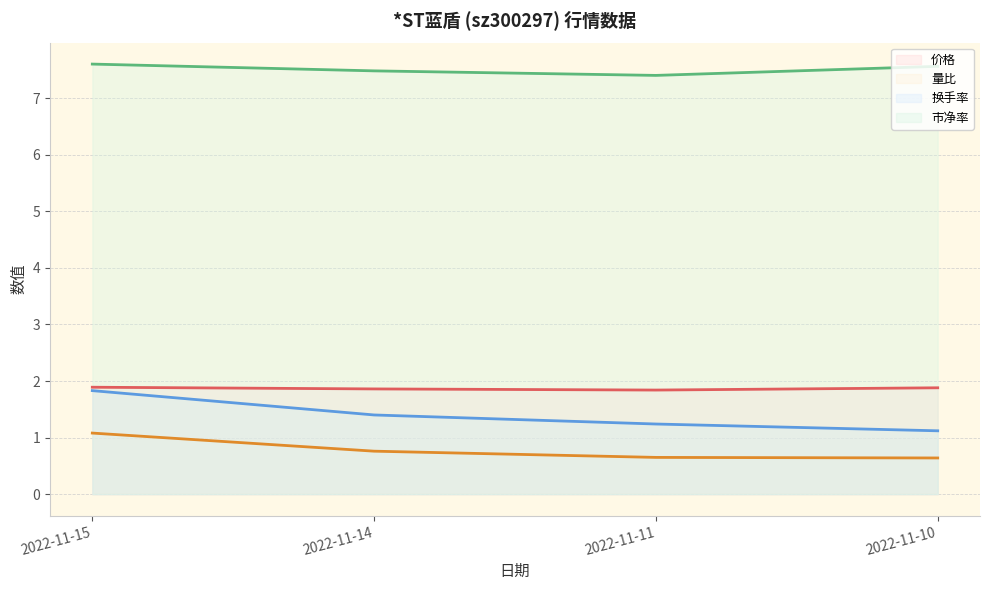

The 价格 series shows 3.0 at 2022-11-10. True or false?

False